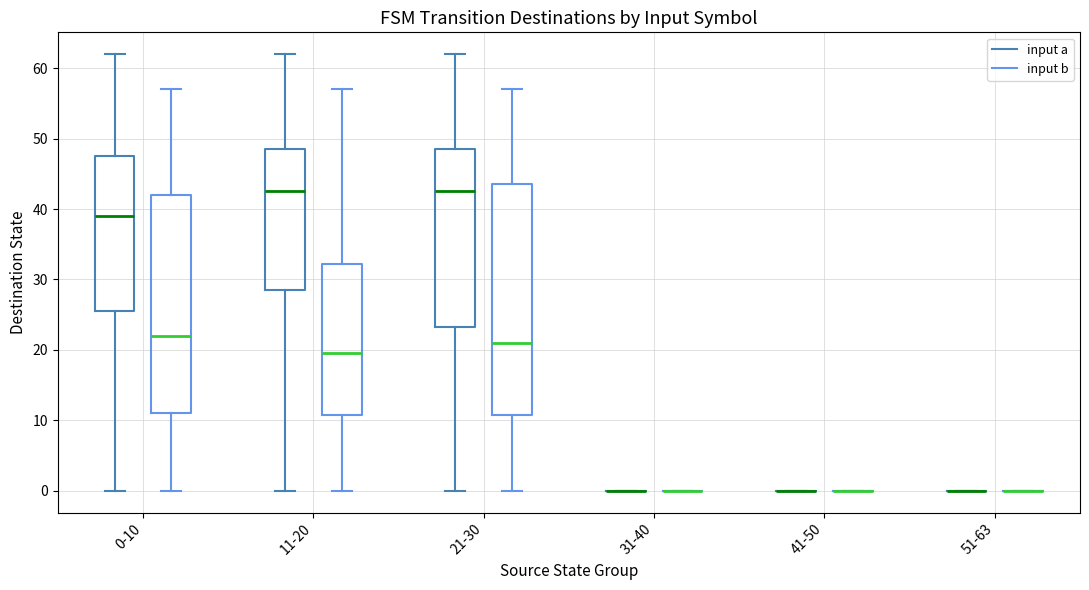

Reading left to right, read every box against the y-axis: the position of its median line, the range the box covers, and the ends of its whiskers. The values are not printed on the chart, so give them approximately, as read against the axis.

0-10 (input a): median 39, box 26 to 48, whiskers 0 to 62
0-10 (input b): median 22, box 11 to 42, whiskers 0 to 57
11-20 (input a): median 43, box 29 to 49, whiskers 0 to 62
11-20 (input b): median 20, box 11 to 32, whiskers 0 to 57
21-30 (input a): median 43, box 23 to 49, whiskers 0 to 62
21-30 (input b): median 21, box 11 to 44, whiskers 0 to 57
31-40 (input a): box collapsed to a line at 0, whiskers 0 to 0
31-40 (input b): box collapsed to a line at 0, whiskers 0 to 0
41-50 (input a): box collapsed to a line at 0, whiskers 0 to 0
41-50 (input b): box collapsed to a line at 0, whiskers 0 to 0
51-63 (input a): box collapsed to a line at 0, whiskers 0 to 0
51-63 (input b): box collapsed to a line at 0, whiskers 0 to 0